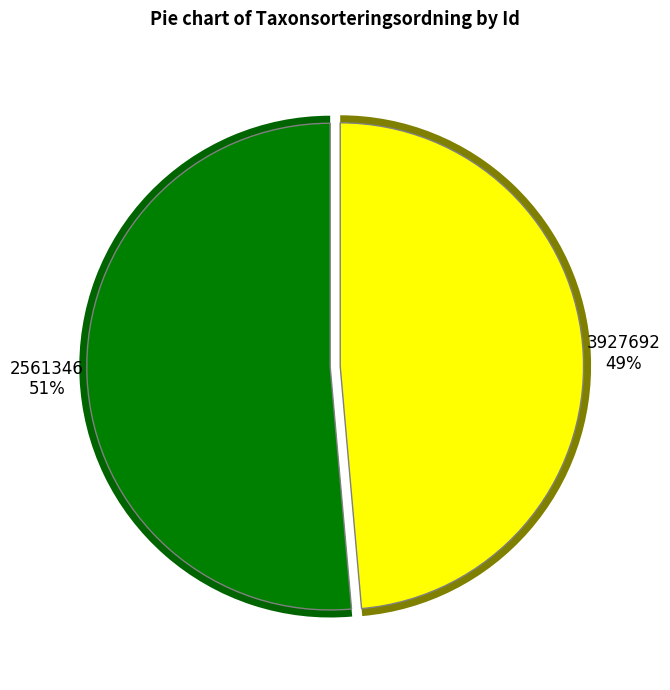

How much of the chart is everything except 2561346?

48.6%